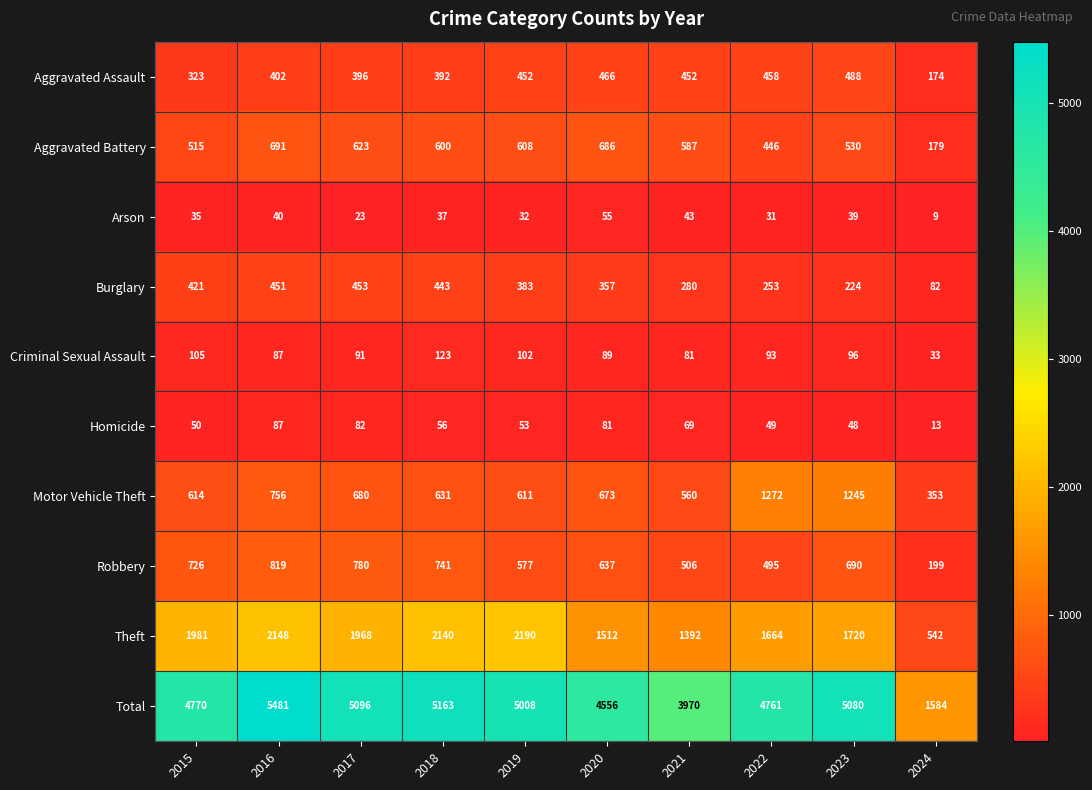

At 2018, list the series in order from largest to smallest.

Total, Theft, Robbery, Motor Vehicle Theft, Aggravated Battery, Burglary, Aggravated Assault, Criminal Sexual Assault, Homicide, Arson